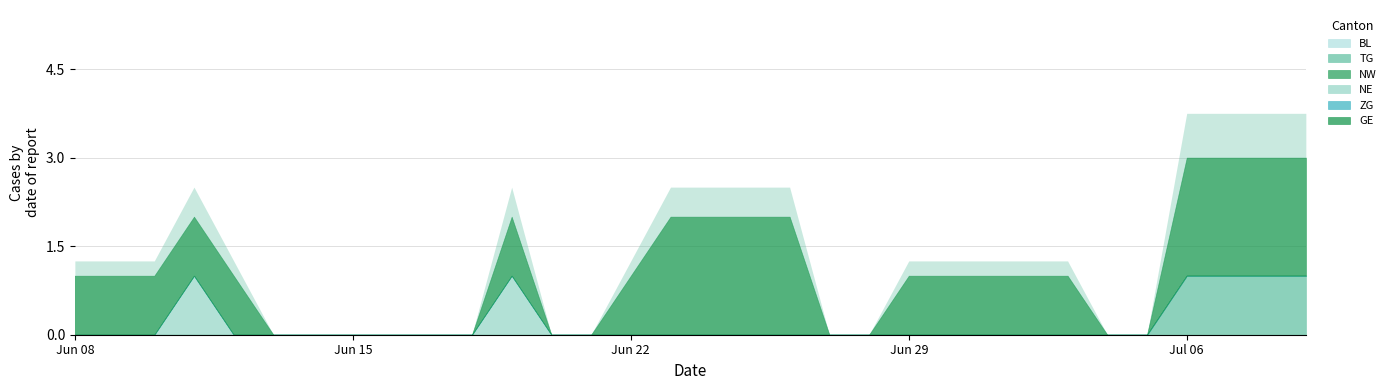

Is it true that NE equals 0 at 2020-06-10?

False